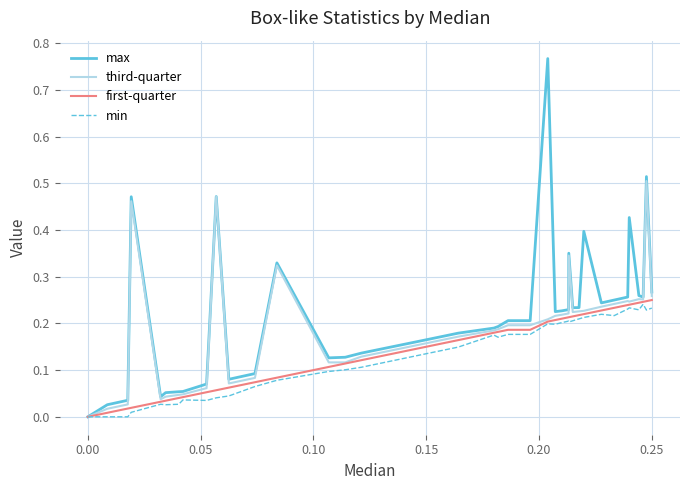

How many interior local peaks does the max series have?

8